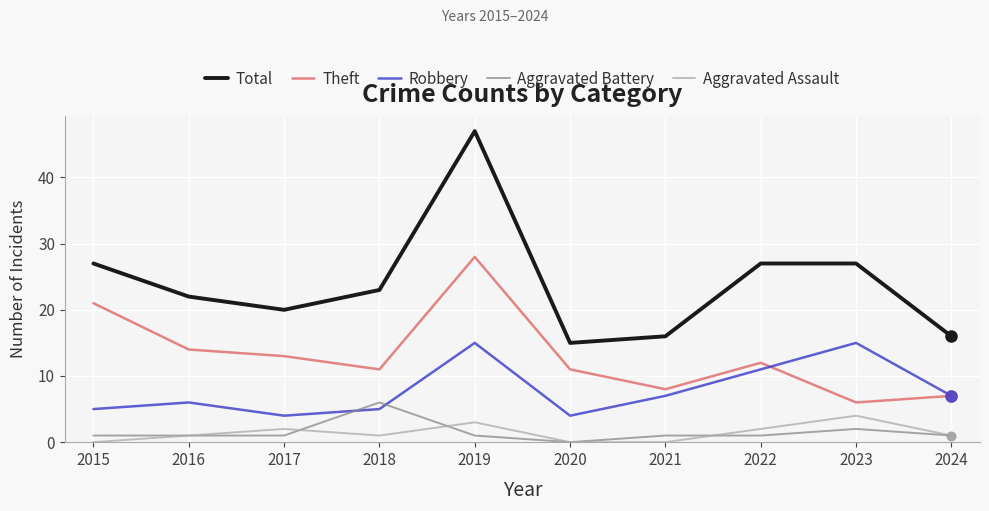

Which series has the largest total across all categories?

Total